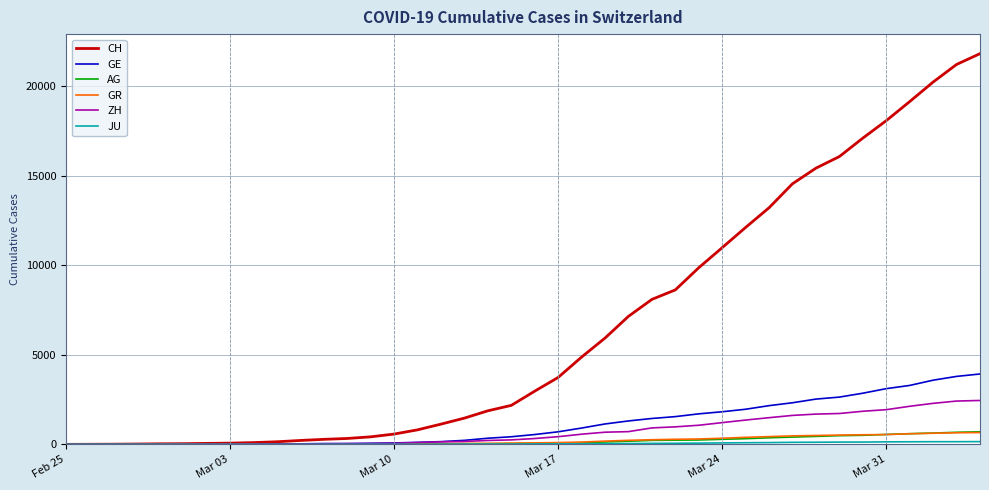

What is the maximum value for CH?

21804